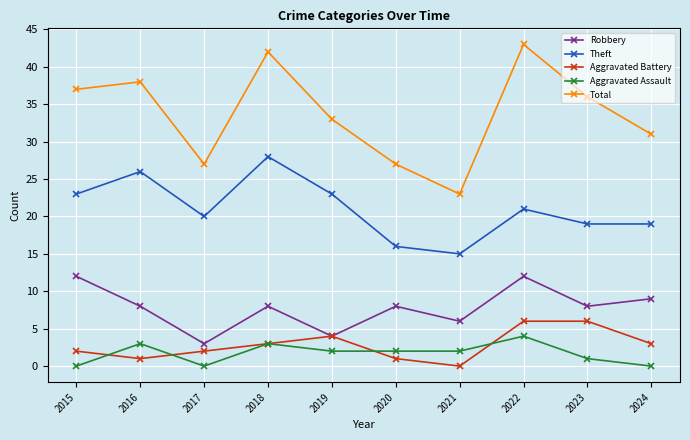

At which label does Total first exceed 36?

2015